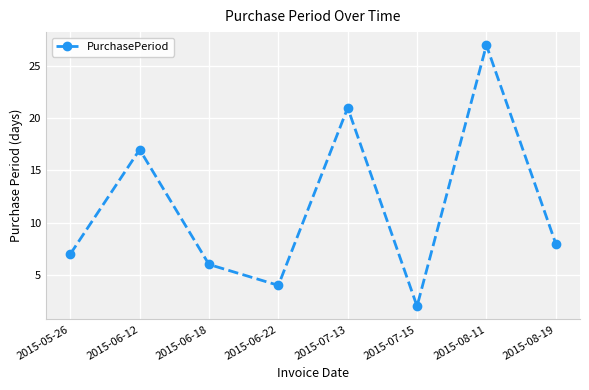

What is the change in value from 2015-06-22 to 2015-07-15?

-2